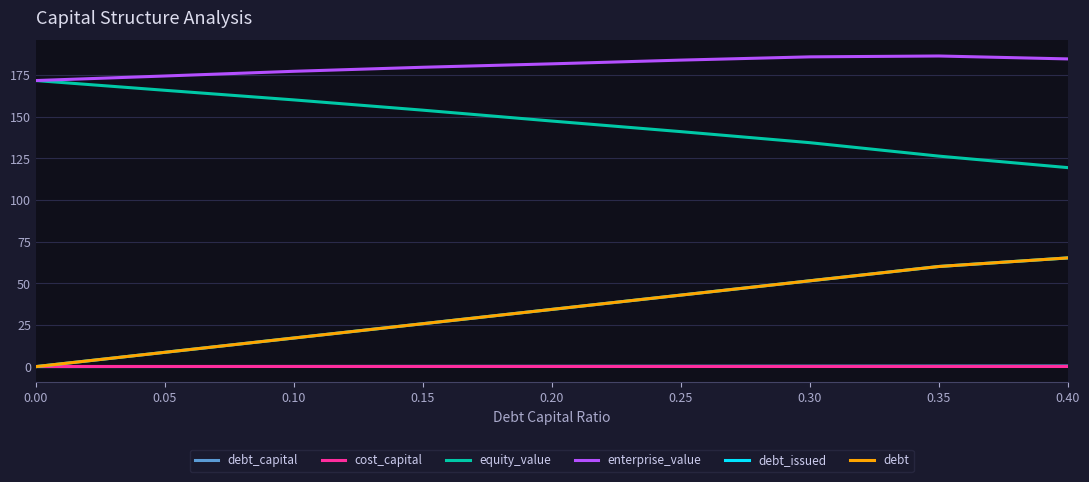

True or false: cost_capital has a value of 0.1 at 0.25.

False